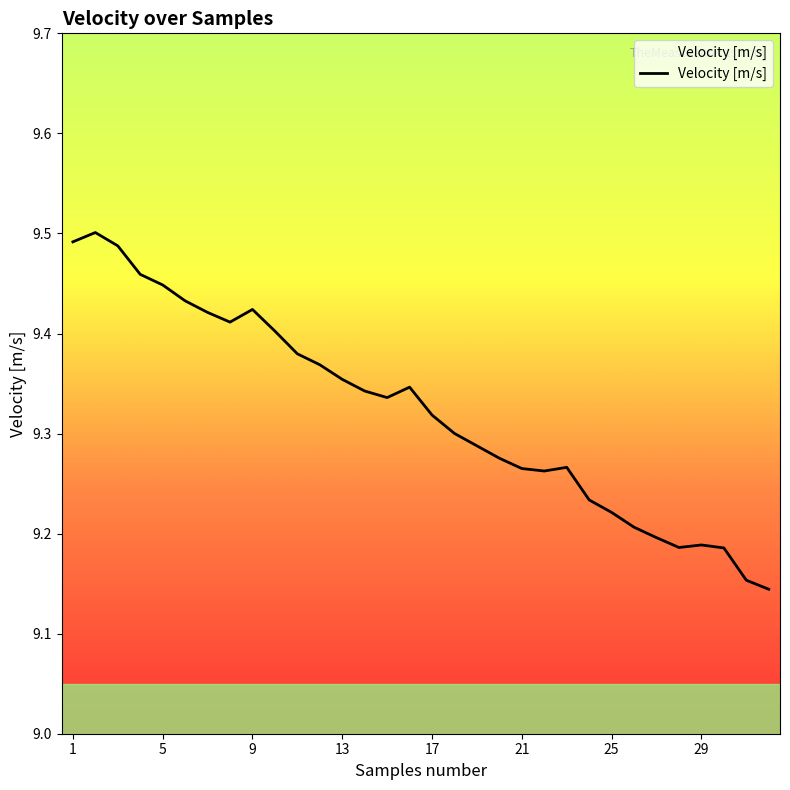

How many points are higher than both their immediate neighbors (excluding endpoints)?

5